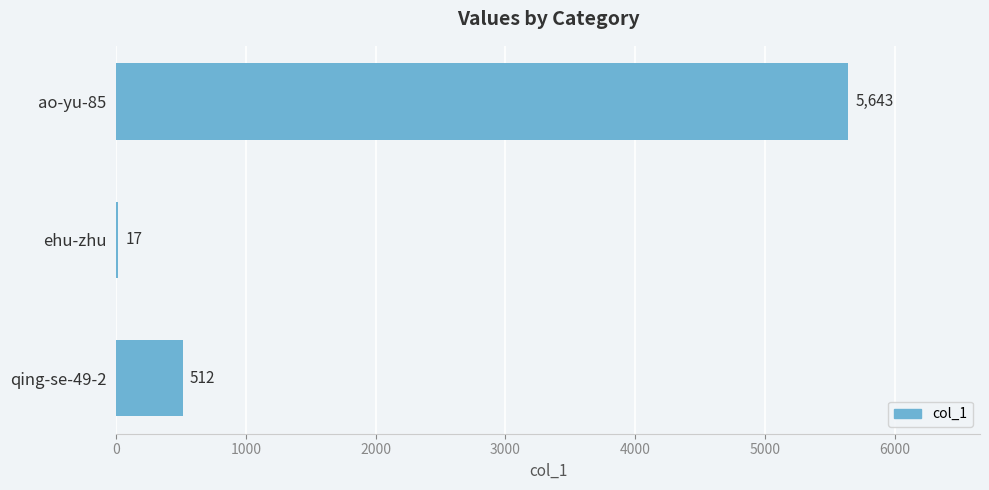

What is the average value?

2057